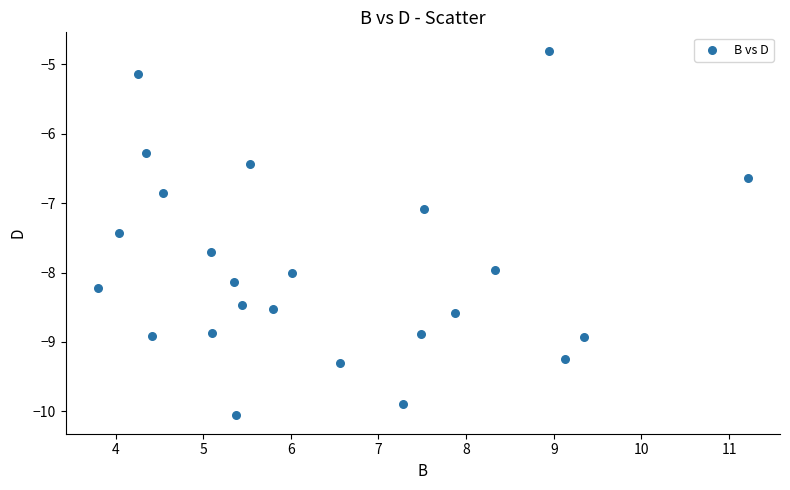

What Y value in the scatter plot is closest to -7?

-7.1